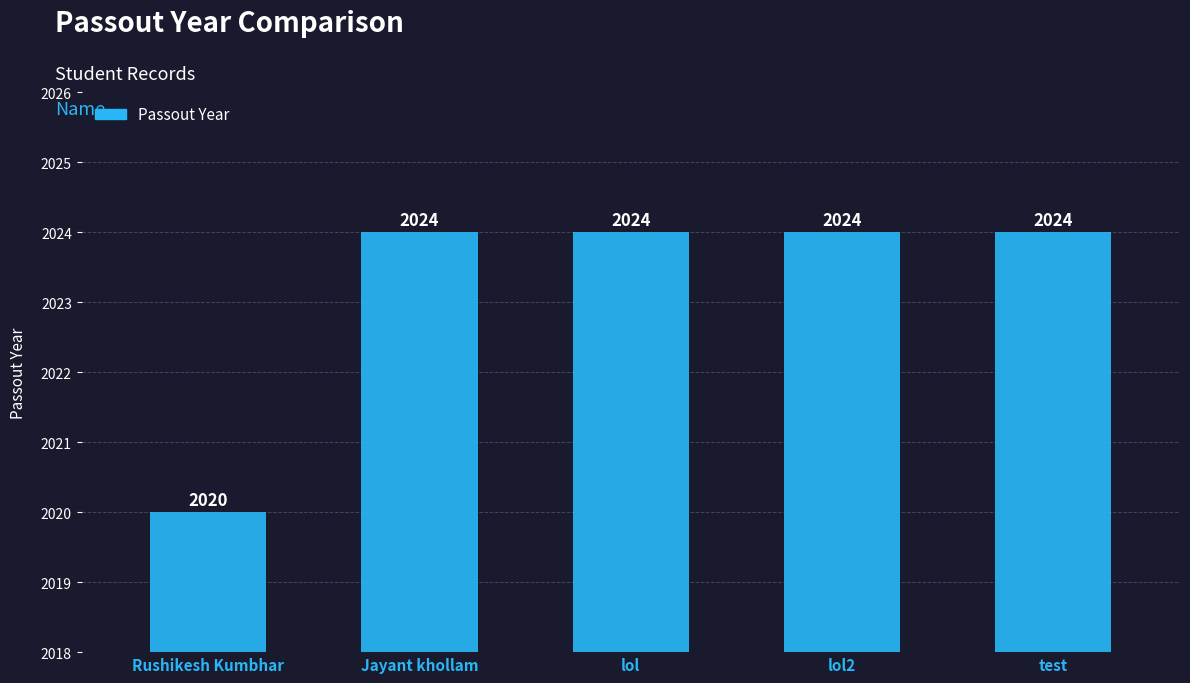

Count the values in the range 2024 to 2025.

4